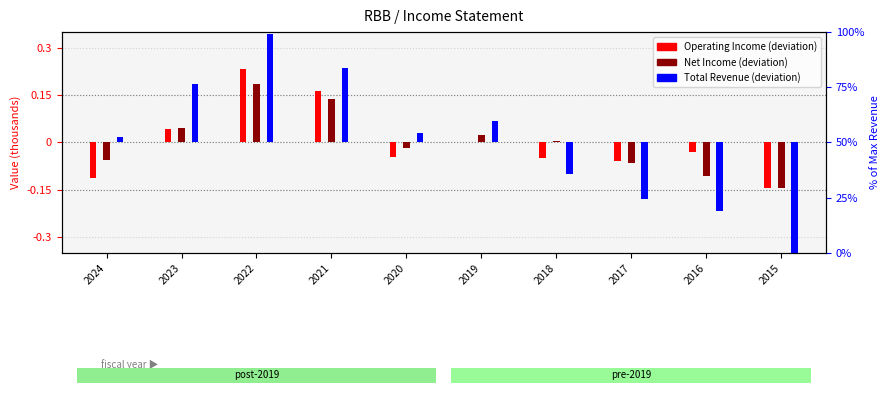

What are all the series names shown in the legend?

Operating Income, Net Income, Total Revenue